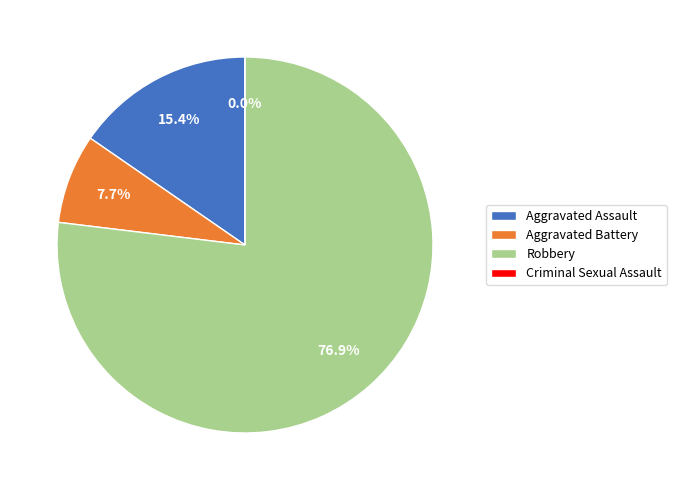

To the nearest percent, what portion does Robbery represent?

77%